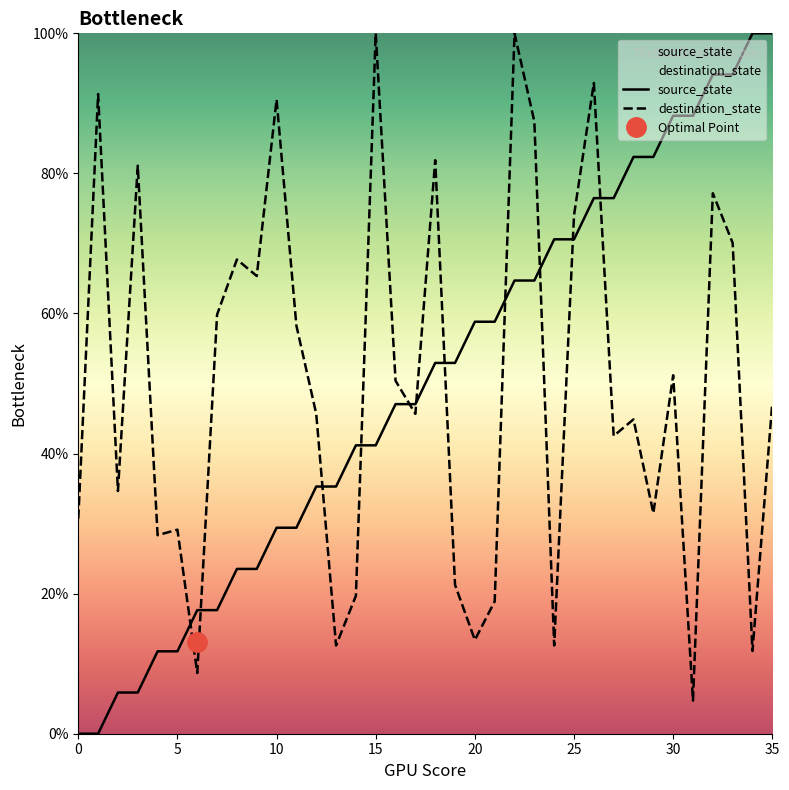

Is the value of source_state at 29 greater than the value of destination_state at 33?

Yes